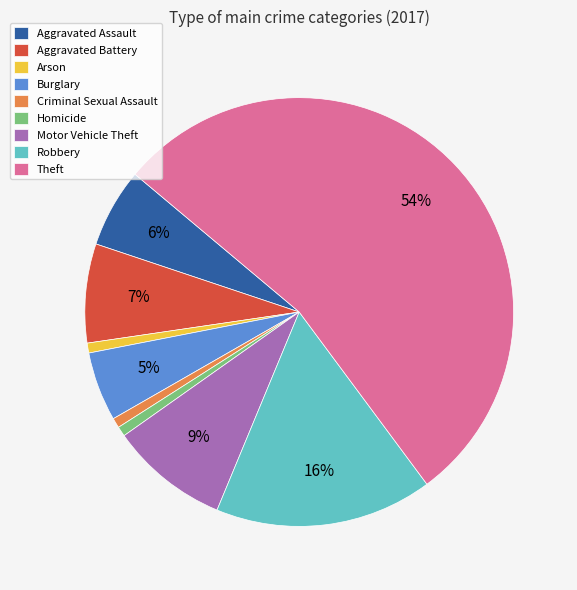

Is the sum of Aggravated Battery and Robbery greater than half?

No